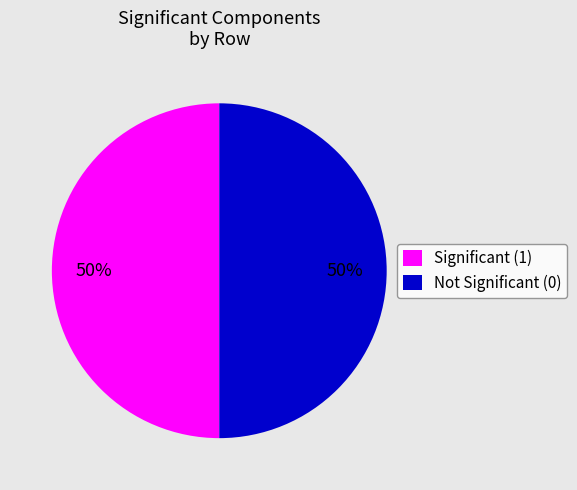

To the nearest percent, what percentage of the pie is Significant (1)?

50%